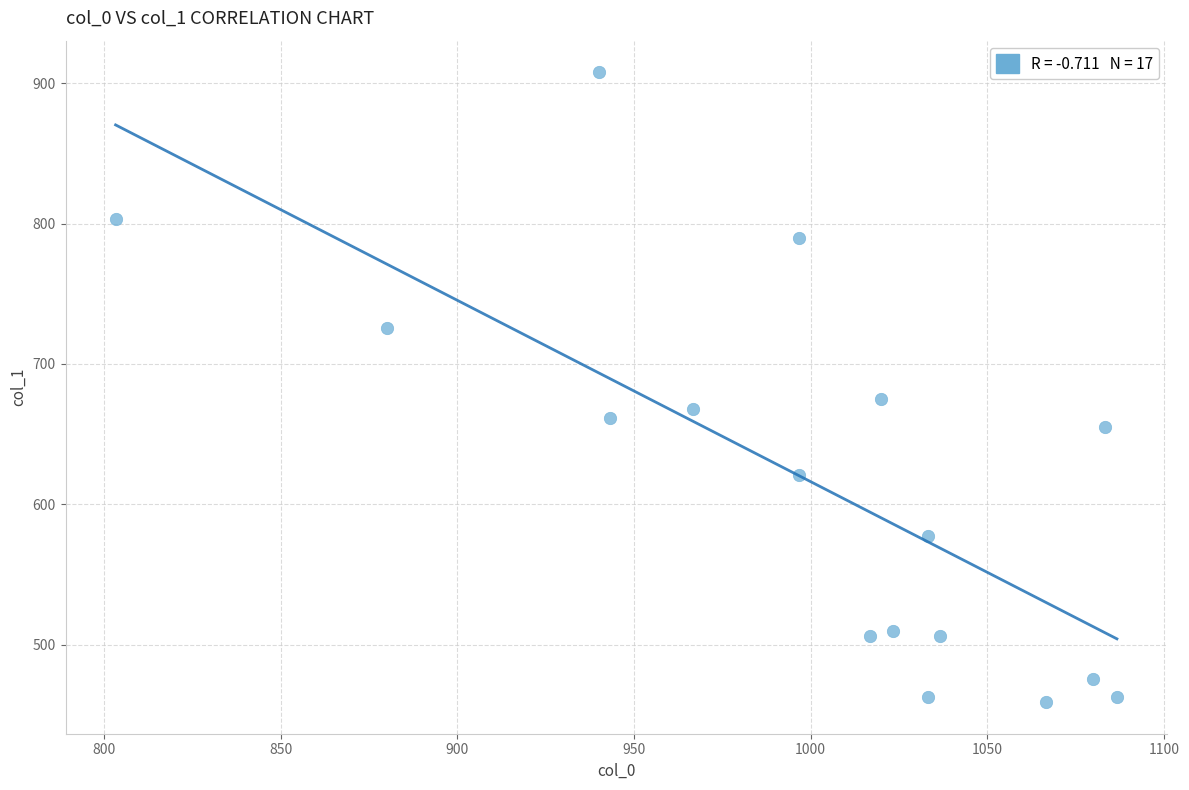

What Y value in the scatter plot is closest to 683?

675.0